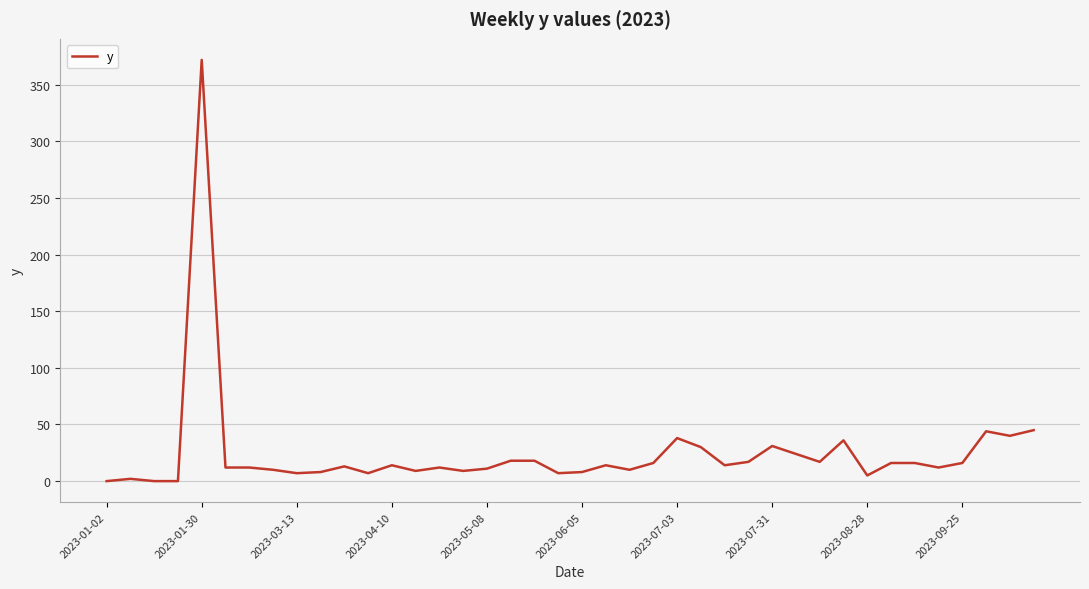

What is the maximum value shown in the chart?

372